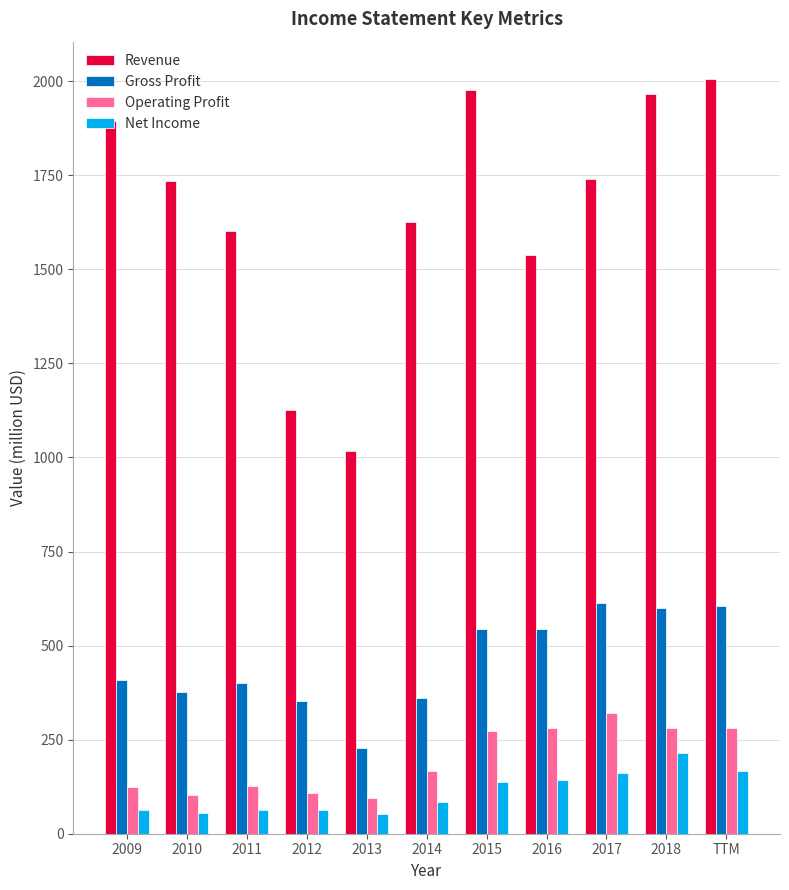

Is the value of Gross Profit at TTM greater than the value of Revenue at 2016?

No